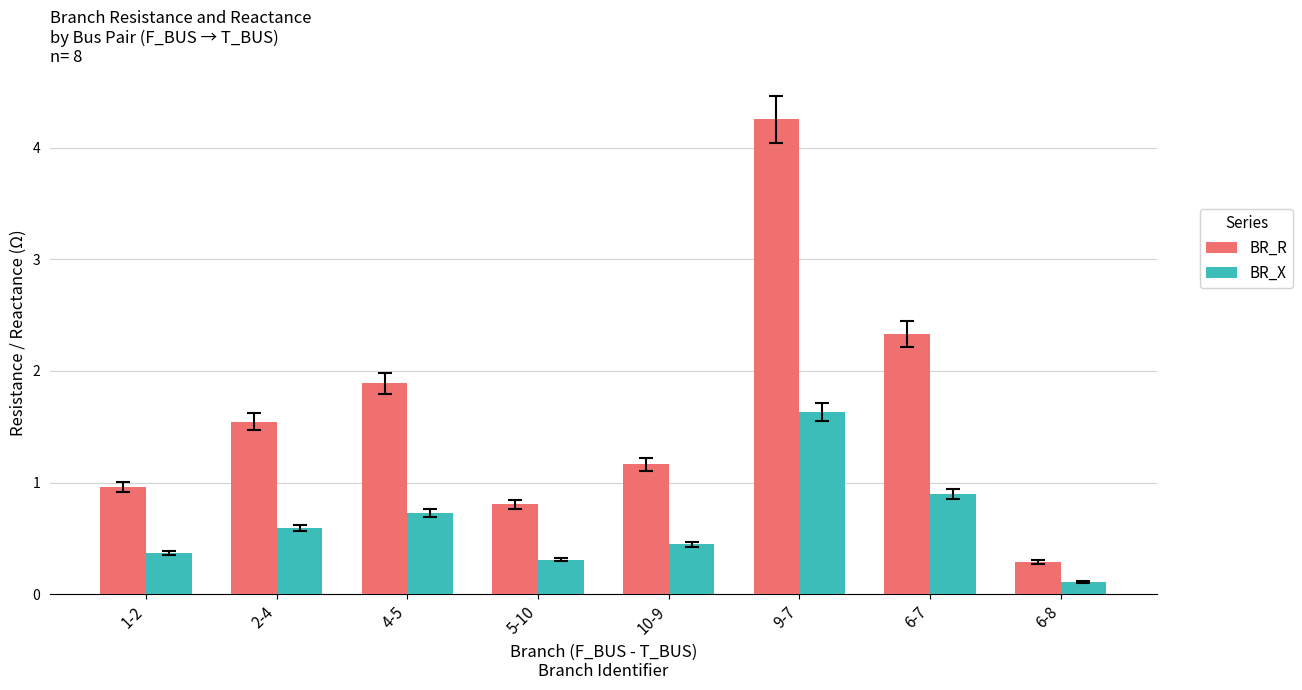

The BR_X series shows 0.6 at 2-4. True or false?

True